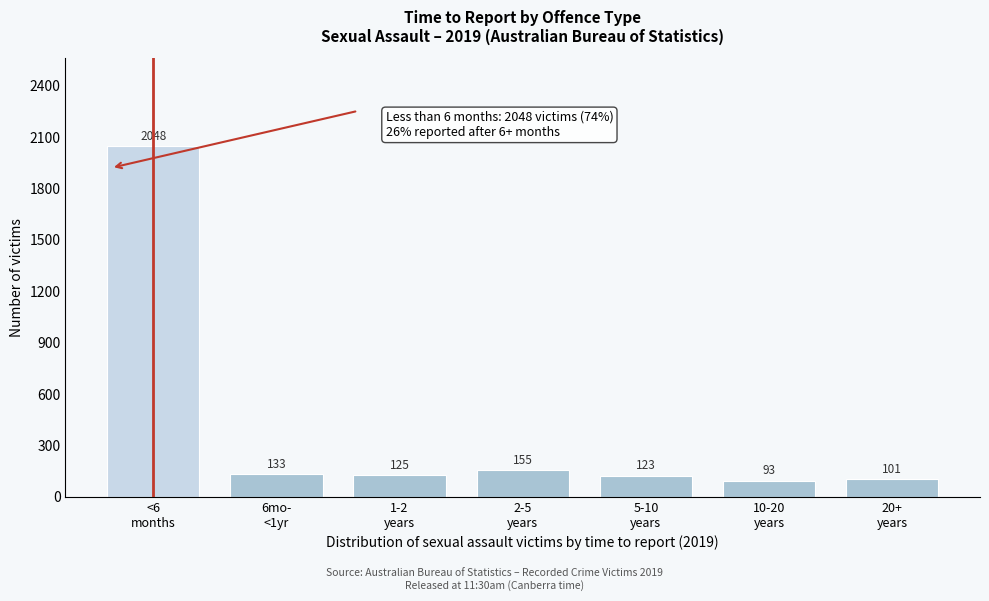

Reading left to right, transcribe all the data shown in this chart.

2048	133	125	155	123	93	101